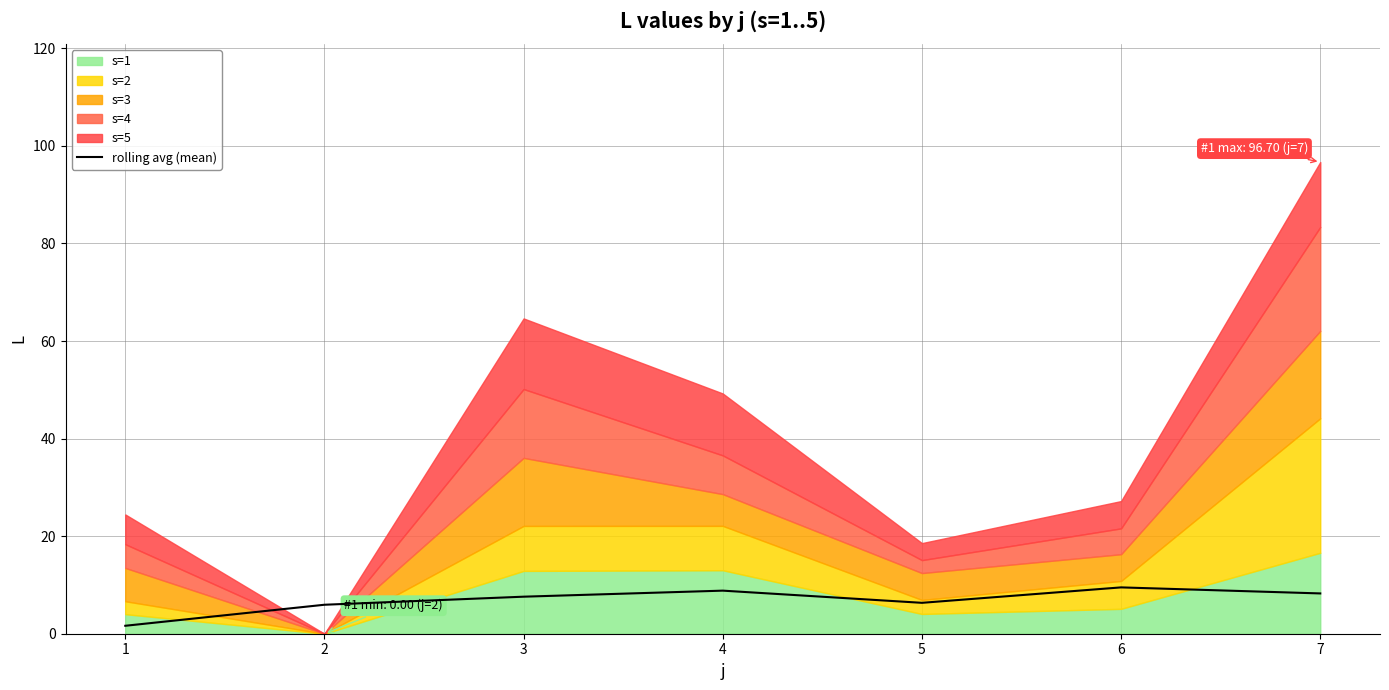

True or false: there are more than 1 points higher than both neighbors.

True